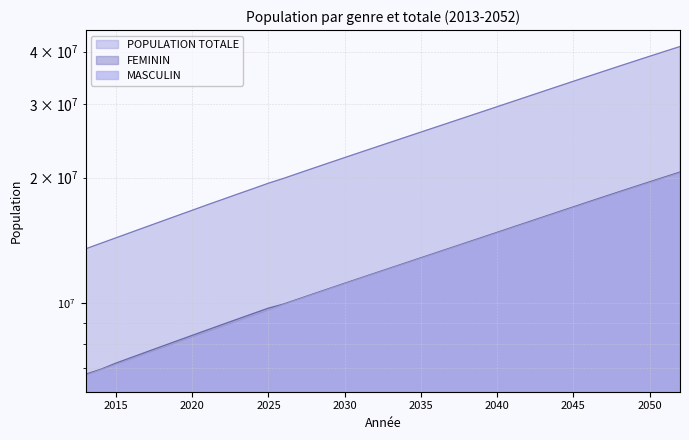

What is the sum of all POPULATION TOTALE values?

1005446653